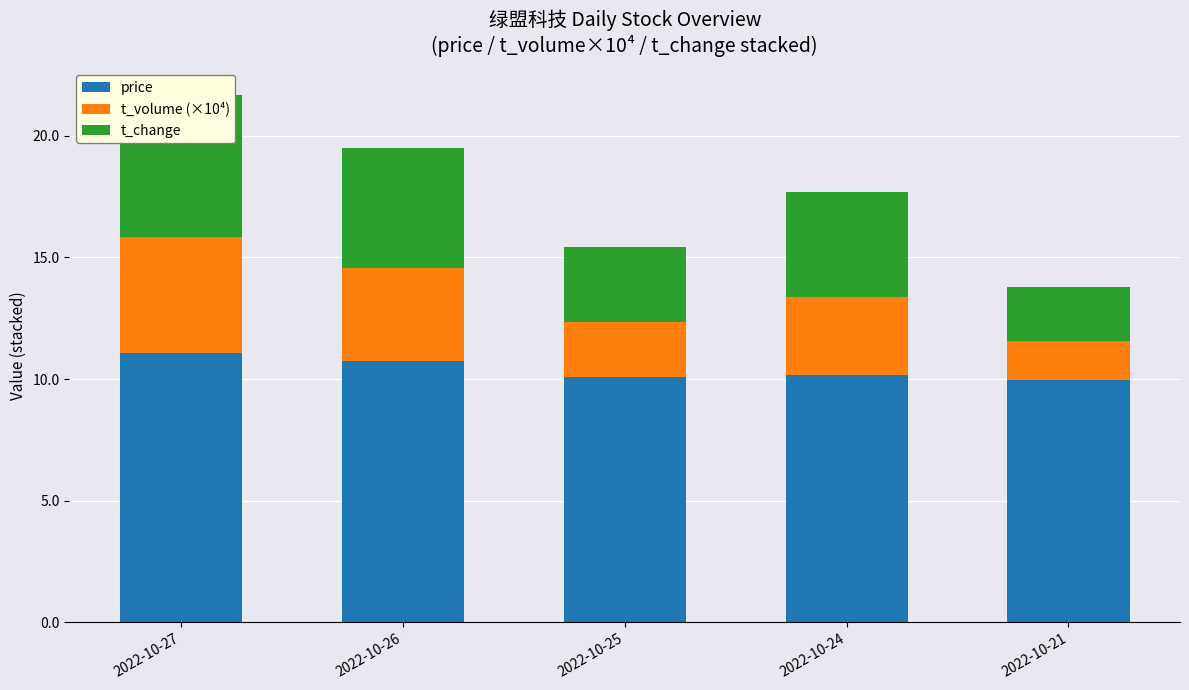

Which series has the largest total across all categories?

price